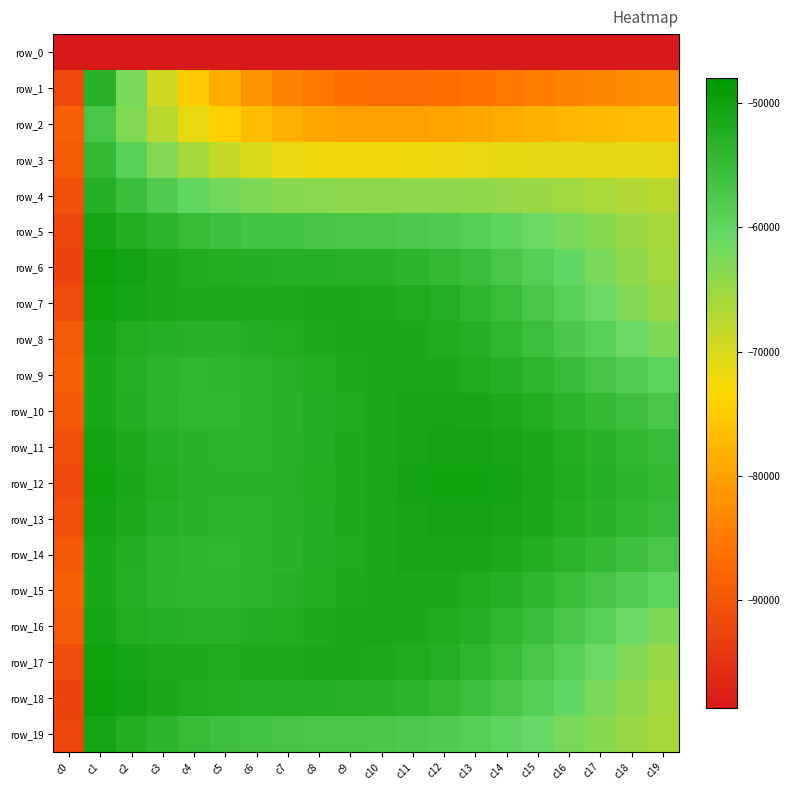

Which has a higher value, c19 or c8?

c19